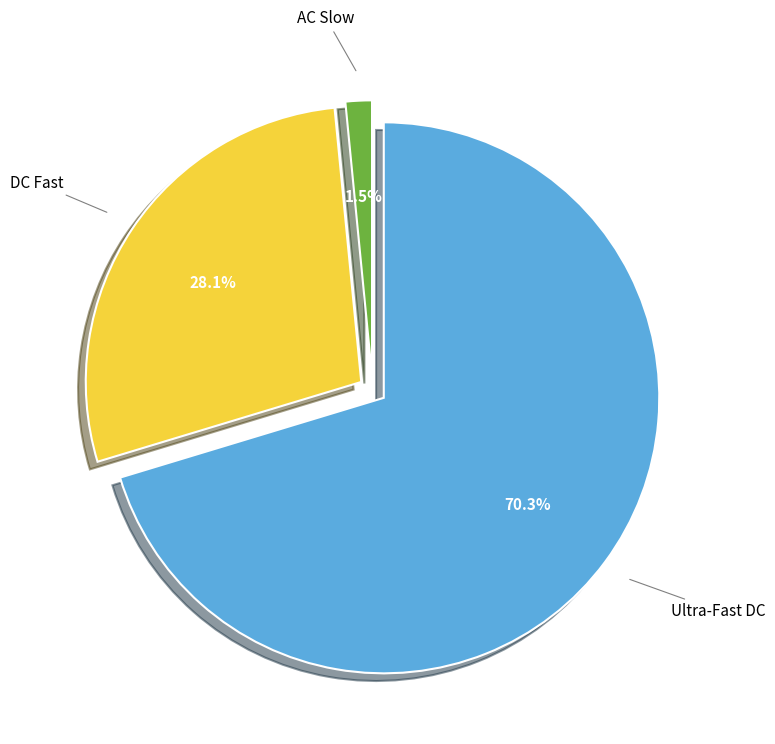

Which category has the biggest portion of the pie?

Ultra-Fast DC